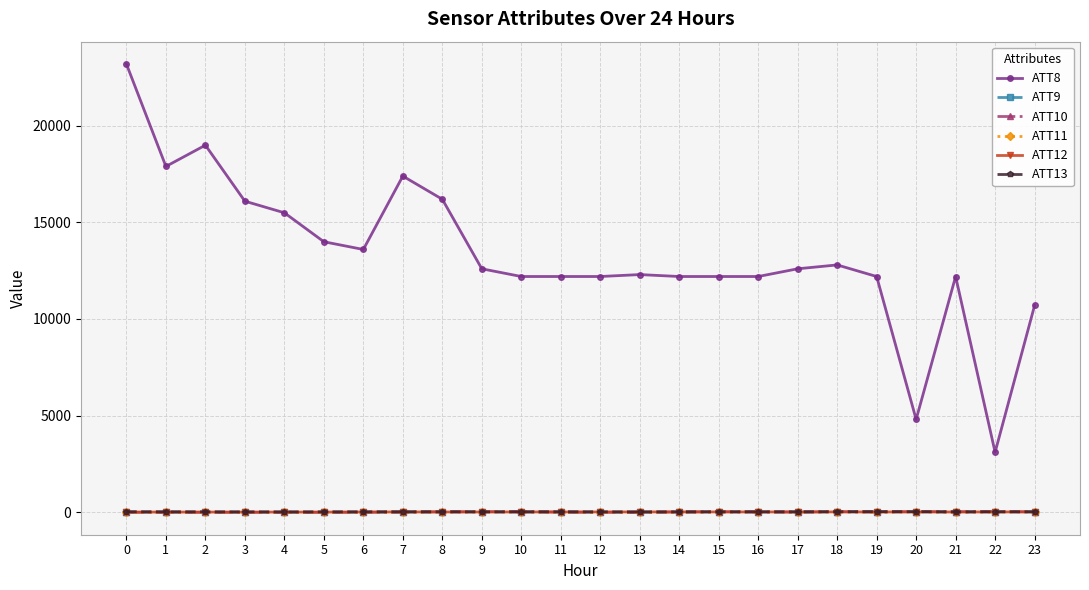

Which series has the largest total across all categories?

ATT8